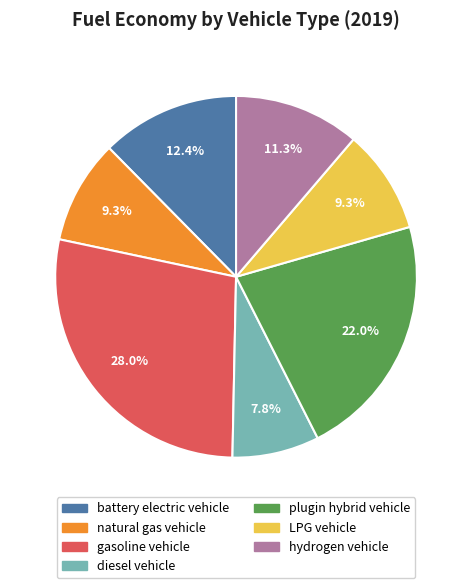

Between natural gas vehicle and plugin hybrid vehicle, which is larger?

plugin hybrid vehicle